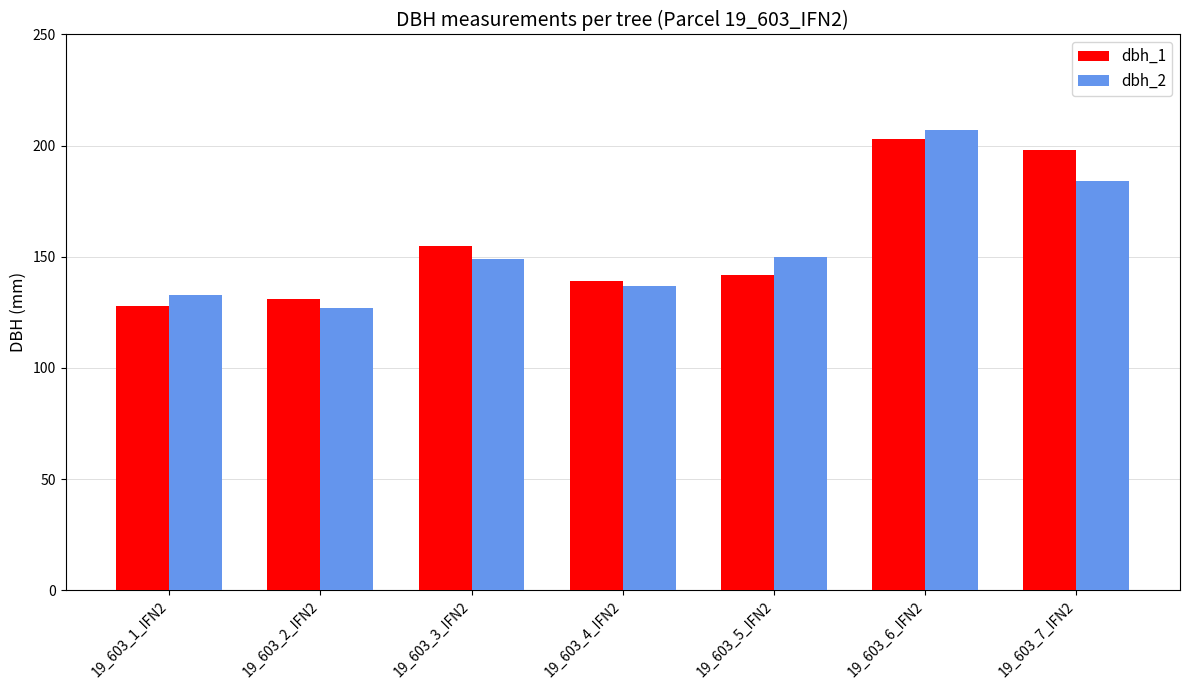

What is the difference between the dbh_1 values at 19_603_7_IFN2 and 19_603_6_IFN2?

5